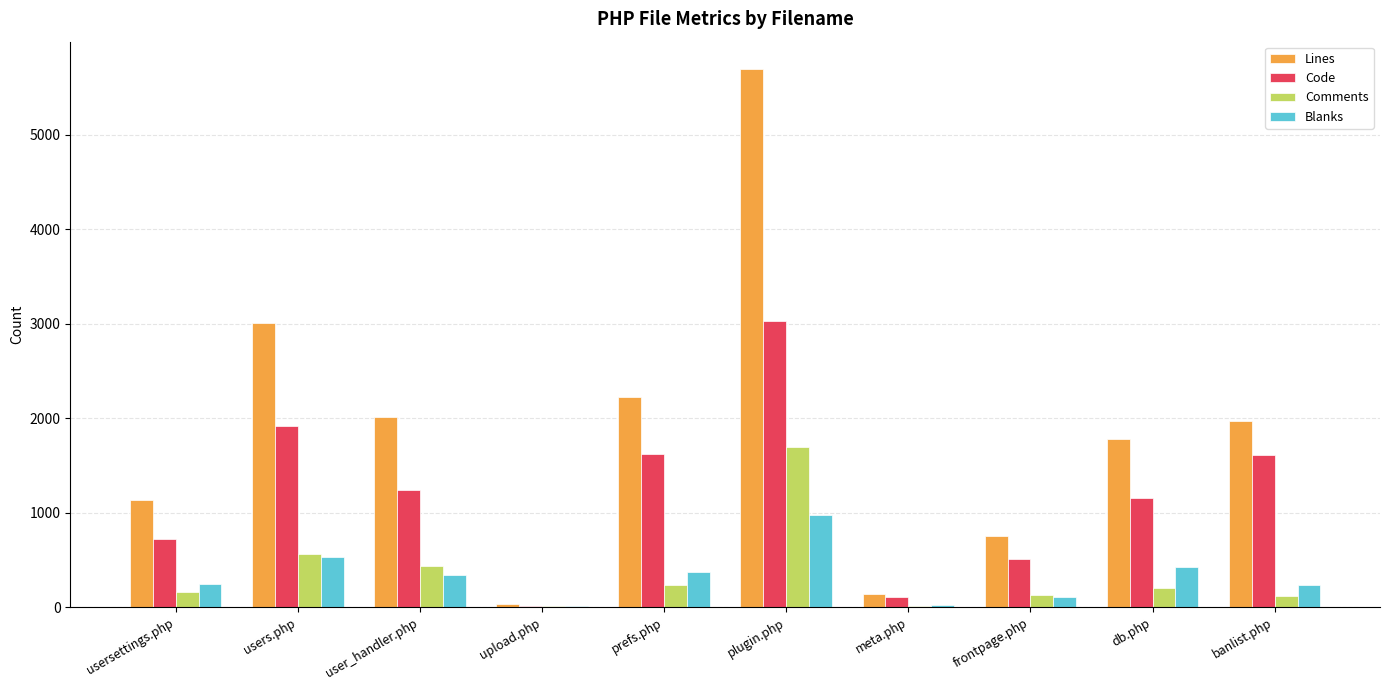

Read the Lines value at banlist.php.

1966